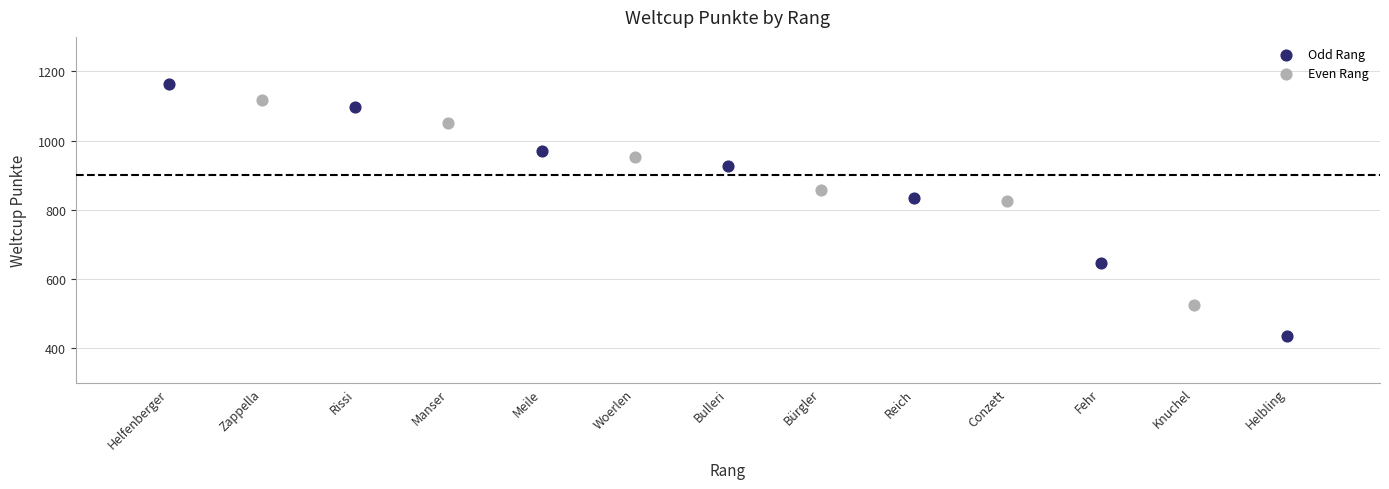

Which series reaches the maximum Y coordinate?

Odd Rang